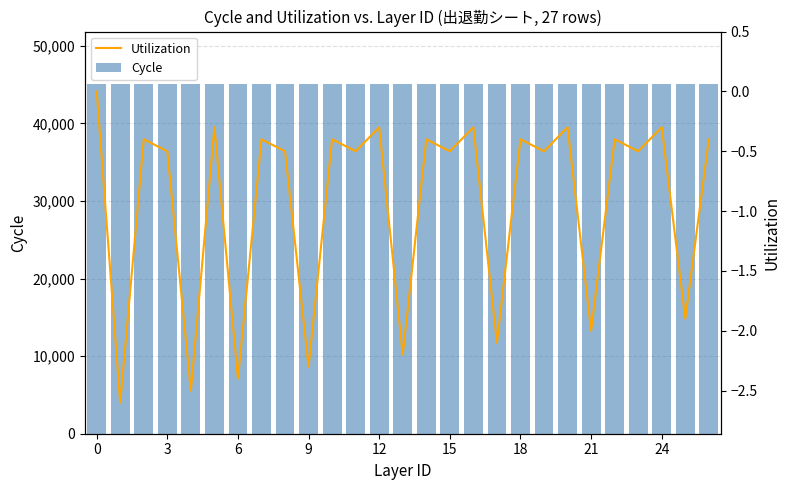

What is the label of the 13th bar from the left?

12